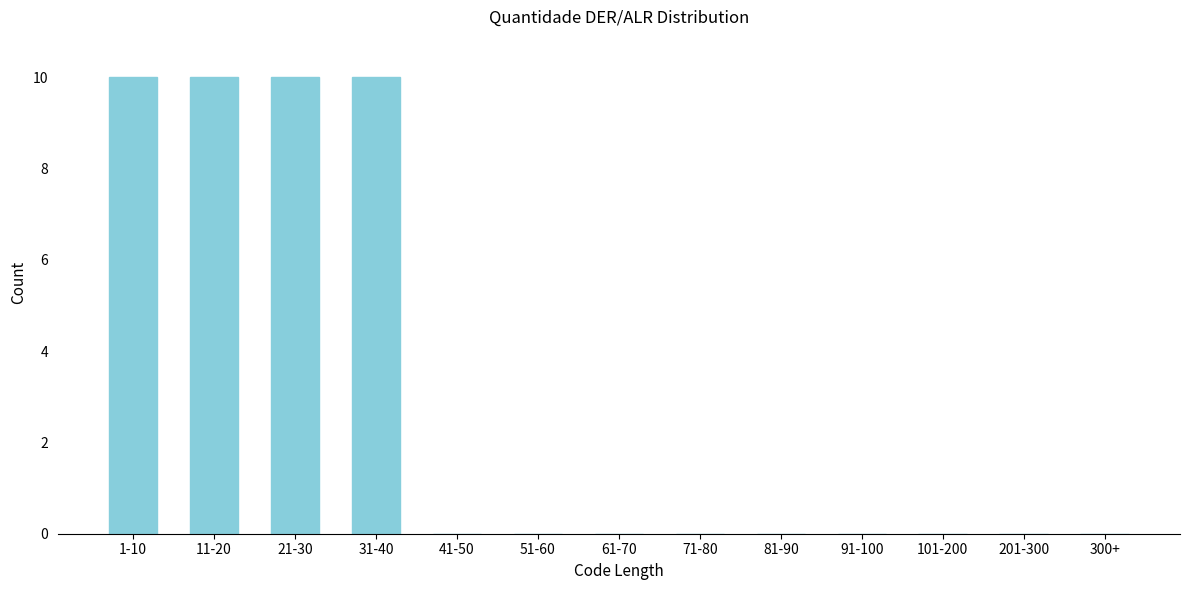

Reading left to right, what are all the values shown in this chart?

1-10=10	11-20=10	21-30=10	31-40=10	41-50=0	51-60=0	61-70=0	71-80=0	81-90=0	91-100=0	101-200=0	201-300=0	300+=0